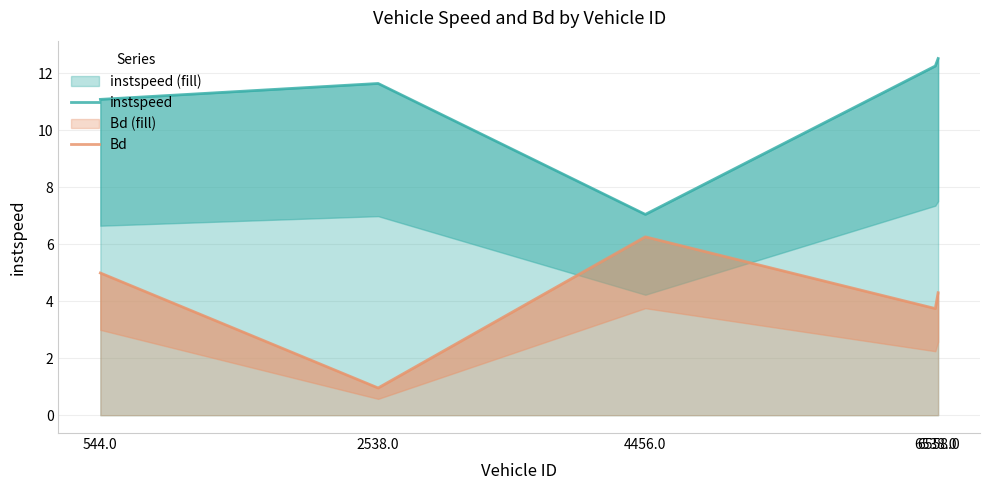

True or false: instspeed and Bd cross at least once.

False